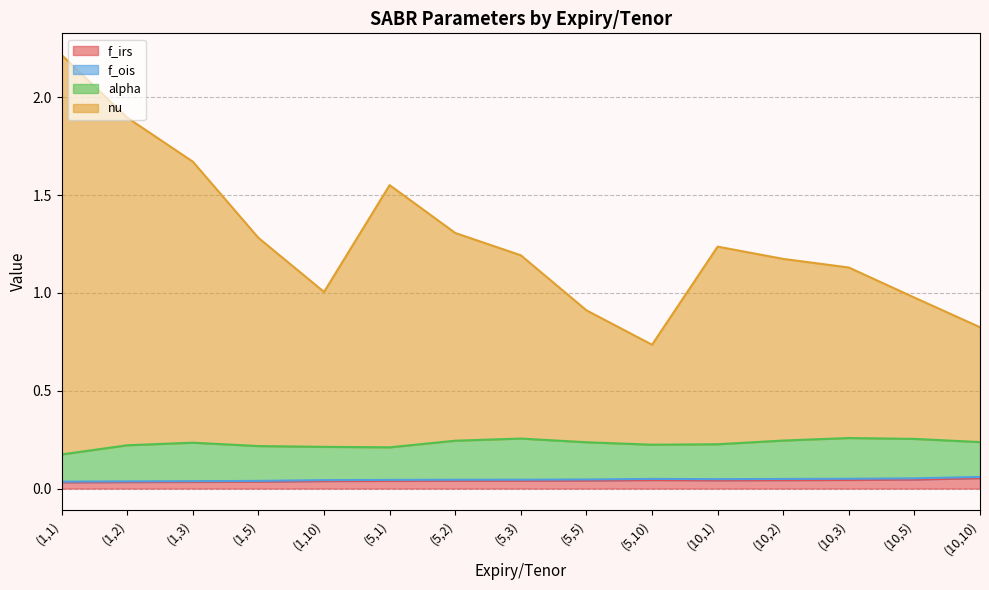

True or false: nu has a value of 0.7 at (5,10).

True